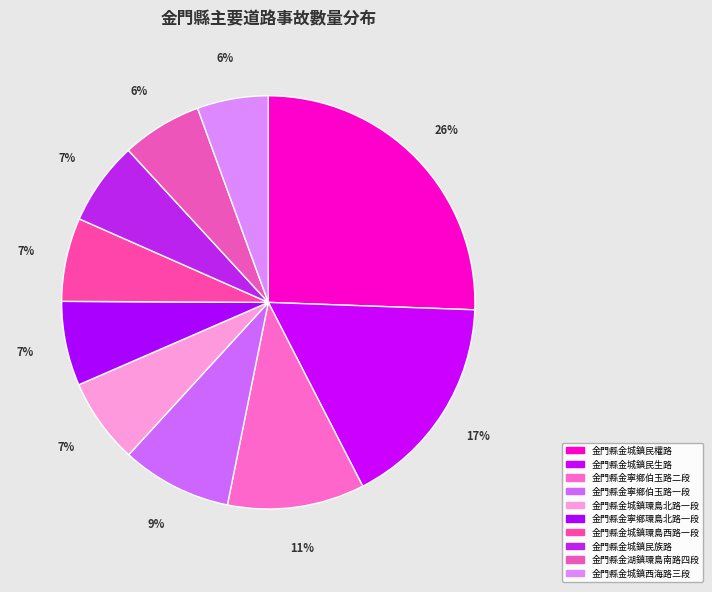

Which category has the biggest portion of the pie?

金門縣金城鎮民權路